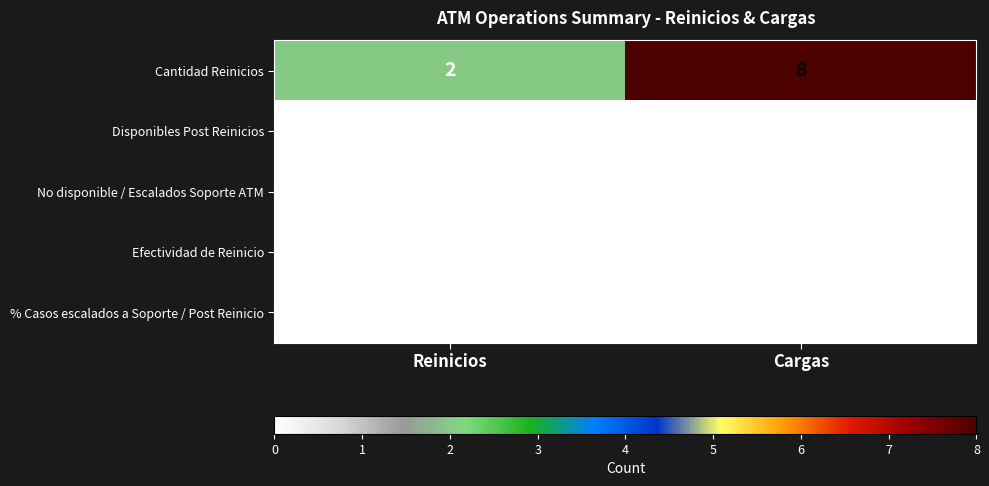

Reading left to right, transcribe all the data shown in this chart.

Cantidad Reinicios: Reinicios=2	Cargas=8
Disponibles Post Reinicios: Reinicios=0	Cargas=0
No disponible / Escalados Soporte ATM: Reinicios=0	Cargas=0
Efectividad de Reinicio: Reinicios=0	Cargas=0
% Casos escalados a Soporte / Post Reinicio: Reinicios=0	Cargas=0